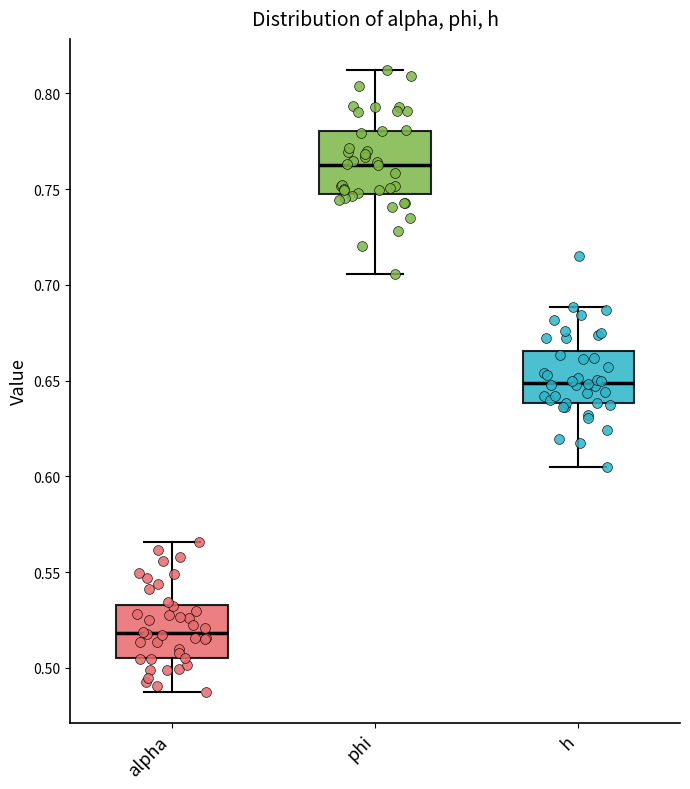

Reading left to right, transcribe this box plot: for each box, give where its median line is, the range the box spans, and where its two whiskers end, as read against the y-axis. The values are not printed on the chart, so give them approximately, as read against the axis.

alpha: median 0.520, box 0.505 to 0.535, whiskers 0.490 to 0.565
phi: median 0.765, box 0.745 to 0.780, whiskers 0.705 to 0.810
h: median 0.650, box 0.640 to 0.665, whiskers 0.605 to 0.690